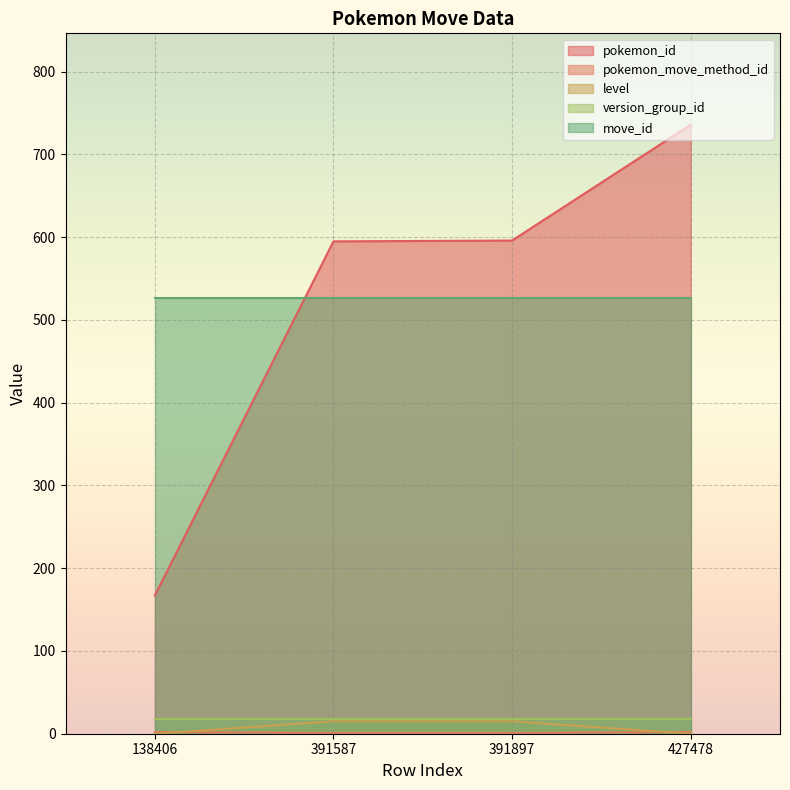

The pokemon_id series shows 736 at 427478. True or false?

True